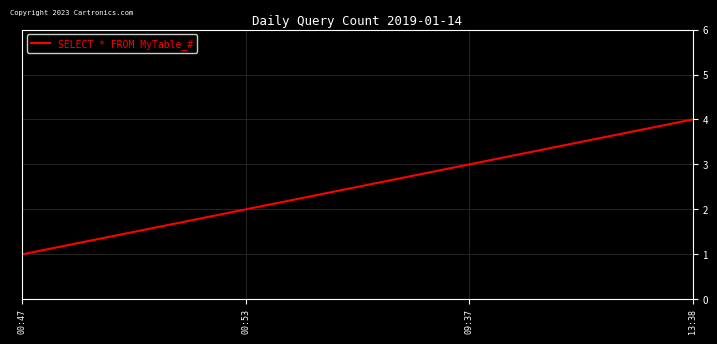

What is the minimum value shown in the chart?

1